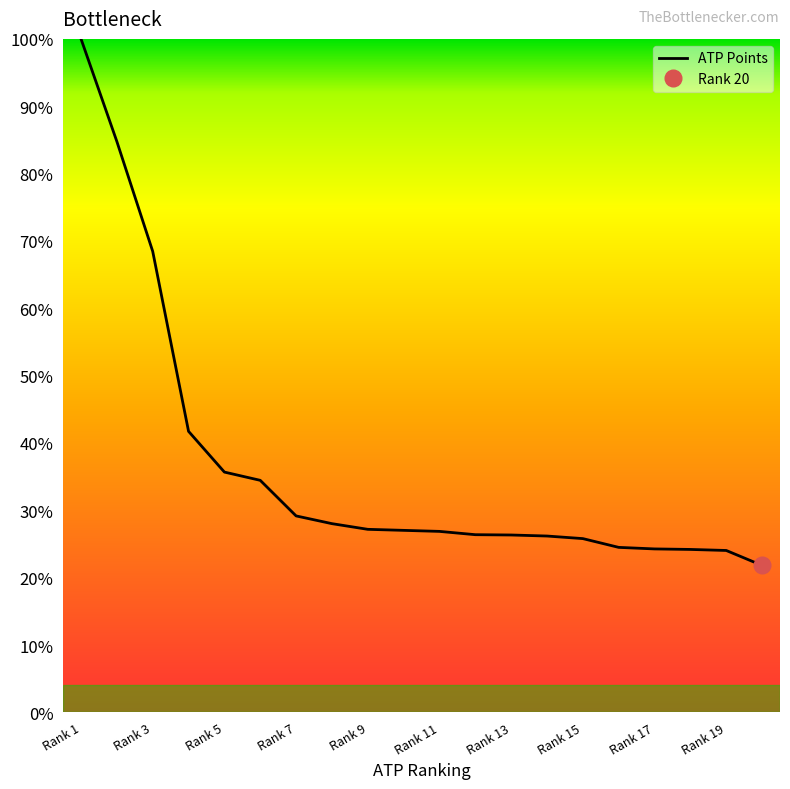

Does the chart display data point markers on the line(s)?

No